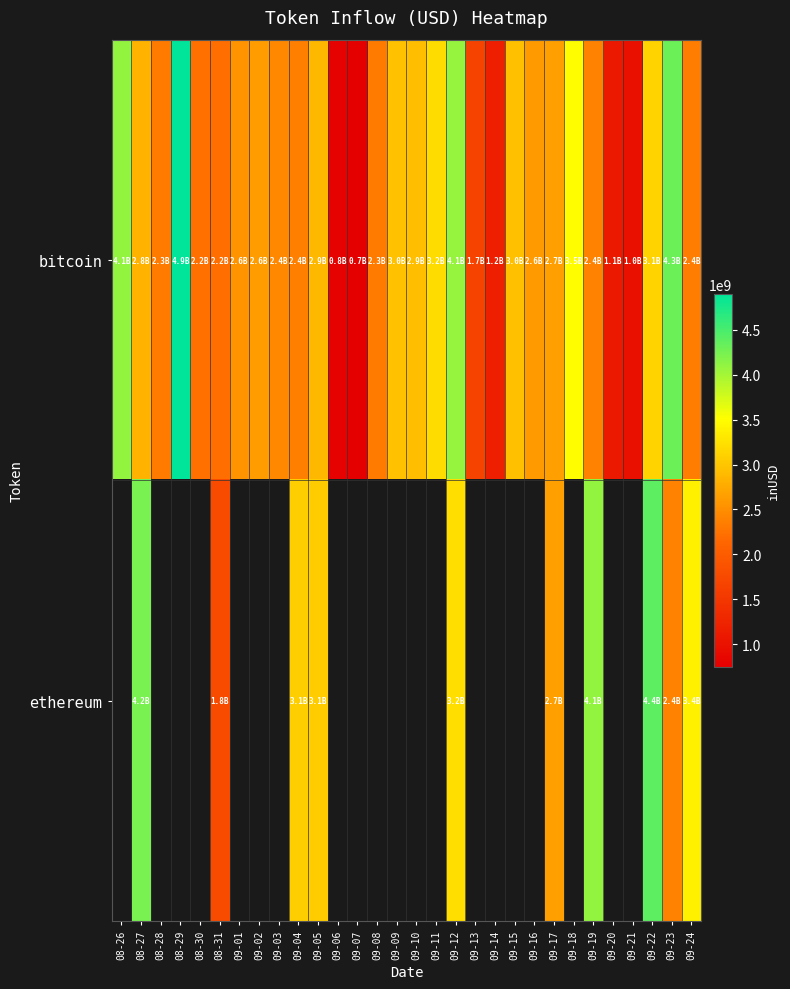

True or false: bitcoin has a value of 6973272254.8 at 08-26.

False